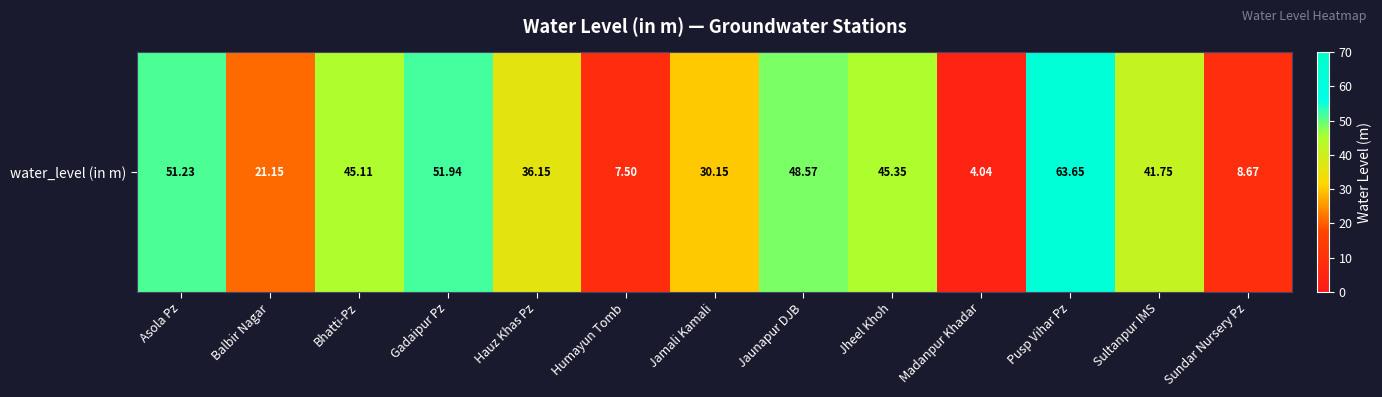

At which category does the chart reach its minimum across all series?

Madanpur Khadar